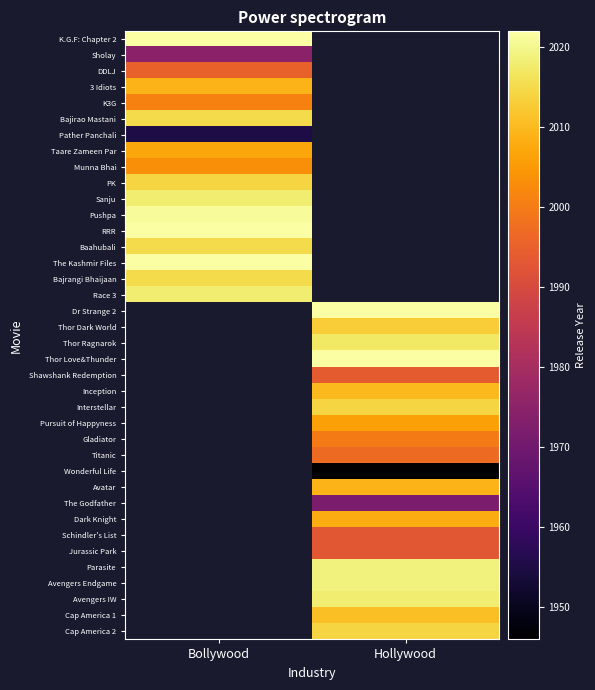

How many values in Jurassic Park are above zero?

1